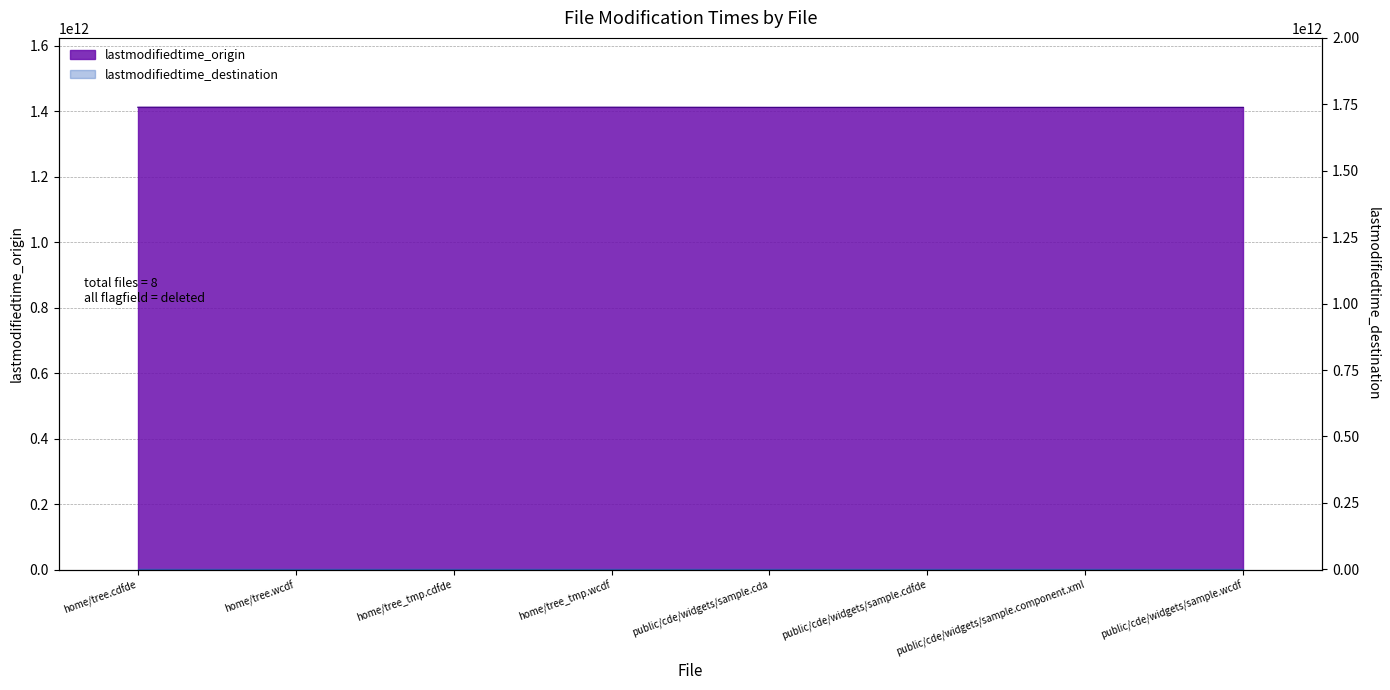

Reading left to right, what are all the values shown in this chart?

home/tree.cdfde=1412357894160	home/tree.wcdf=1412357840290	home/tree_tmp.cdfde=1412357896712	home/tree_tmp.wcdf=1412357896673	public/cde/widgets/sample.cda=1411738018018	public/cde/widgets/sample.cdfde=1411738017769	public/cde/widgets/sample.component.xml=1411738018118	public/cde/widgets/sample.wcdf=1411738017919